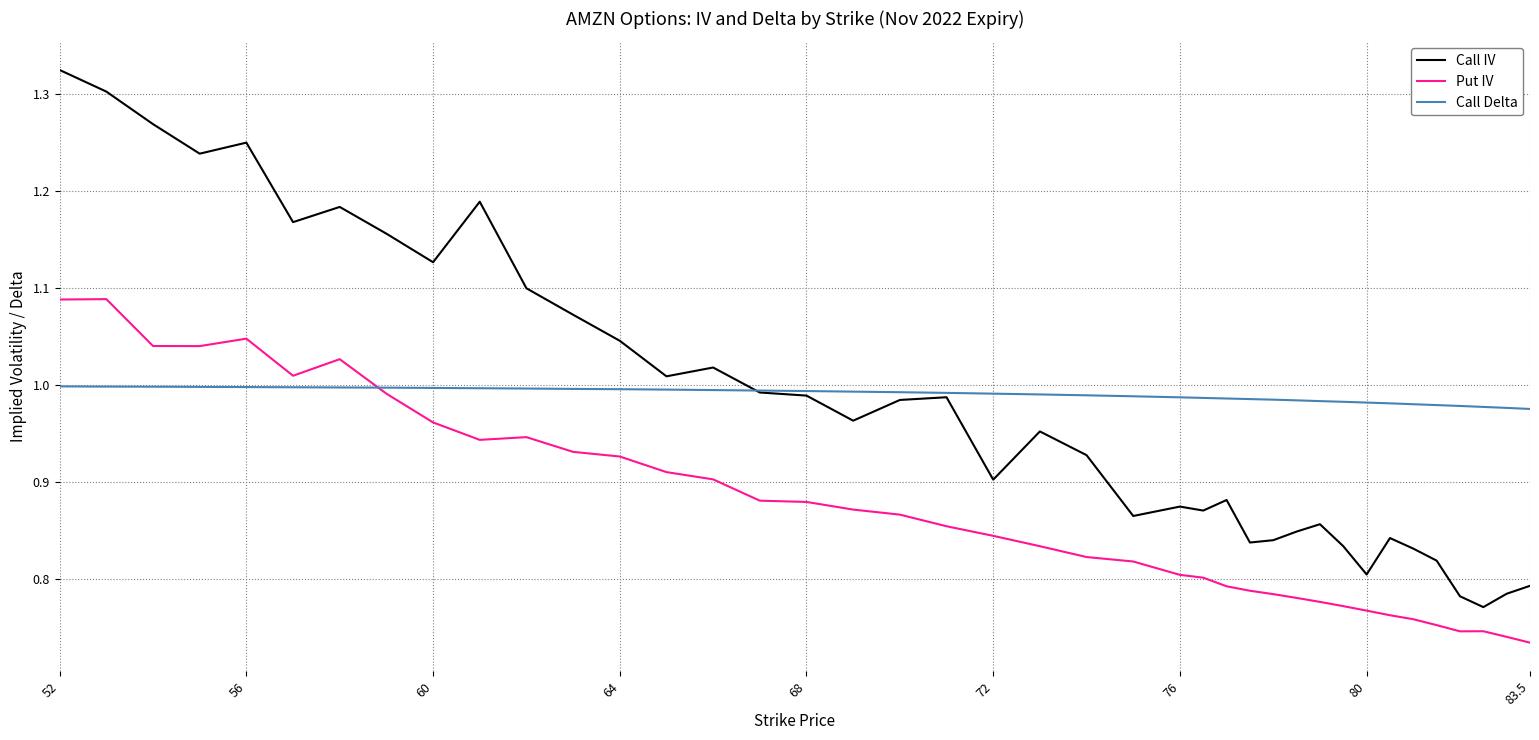

Which series has the widest spread of values?

Call IV